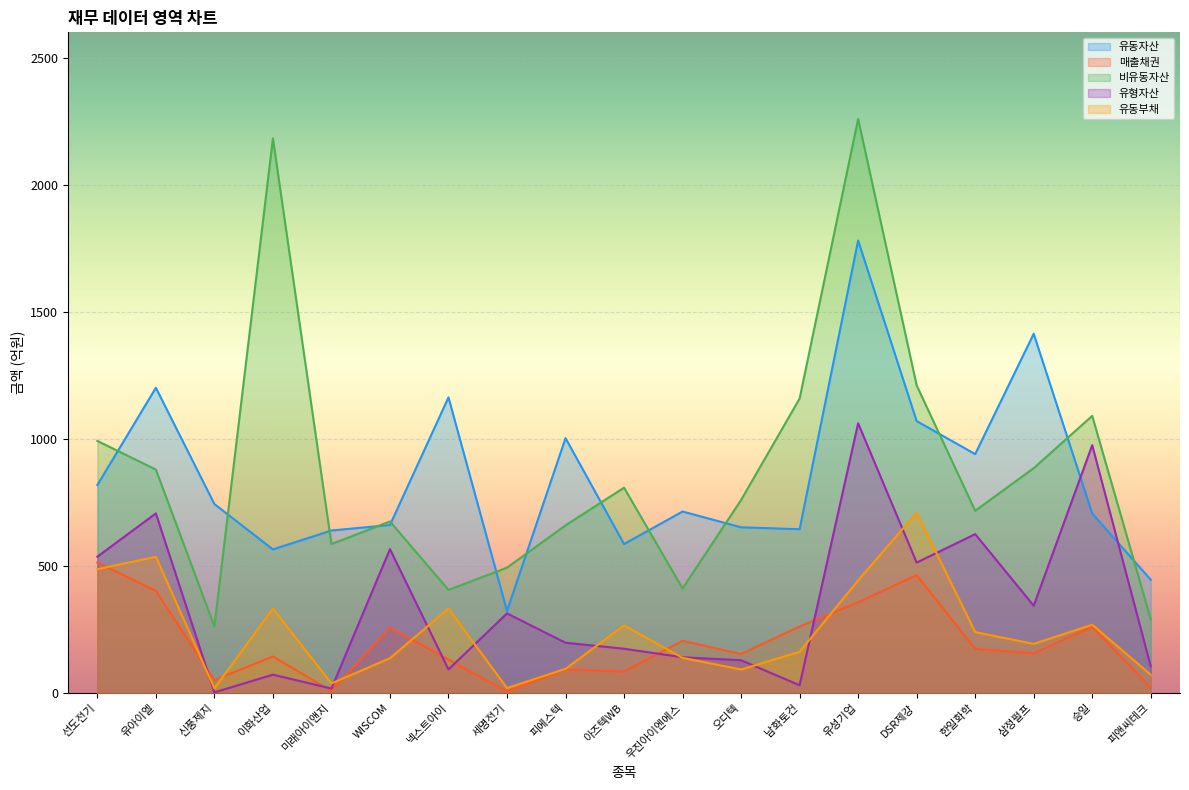

What is the label of the 14th point from the right?

WISCOM